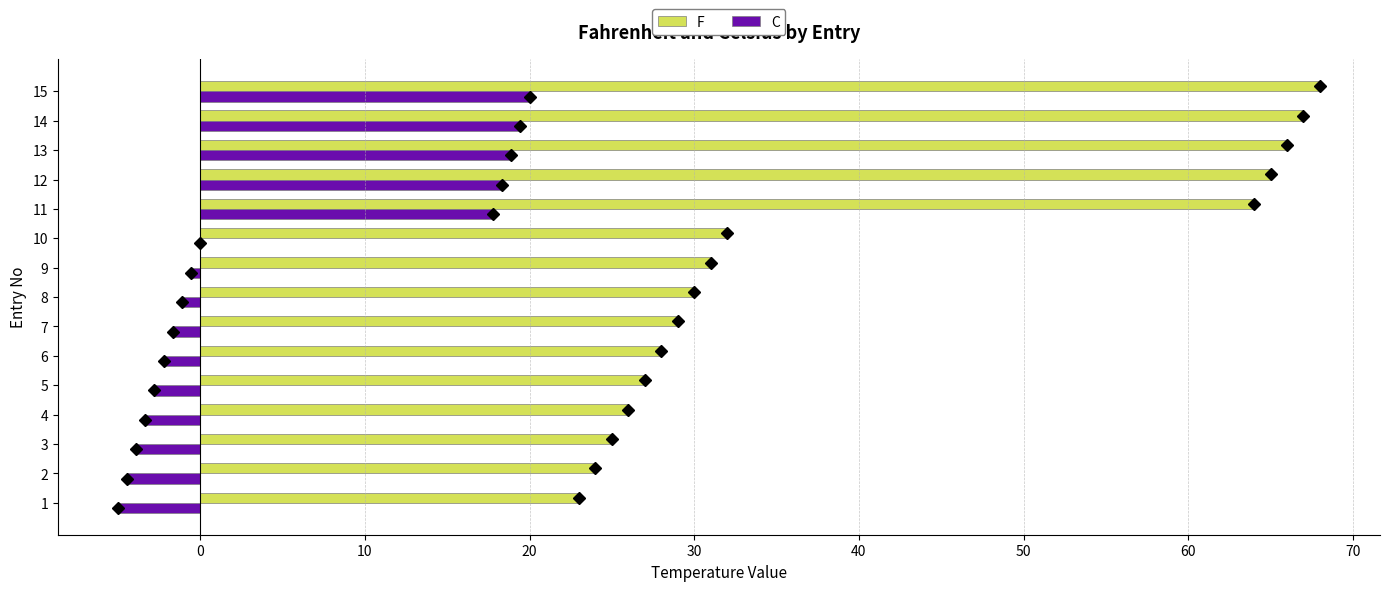

Between 9 and 11, which series saw the biggest shift?

F